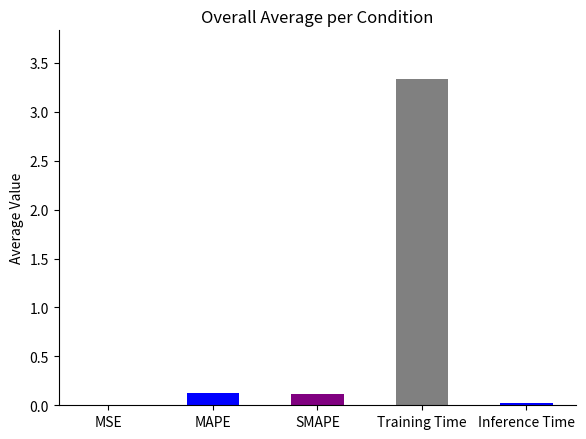

Are the bars horizontal?

No